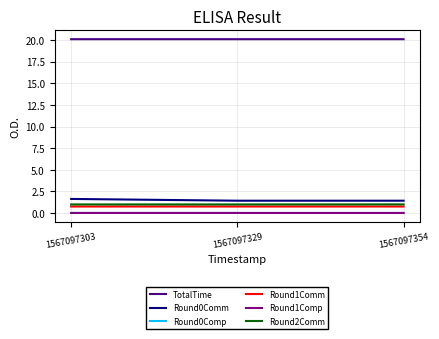

What is the highest value of the TotalTime series?

20.1